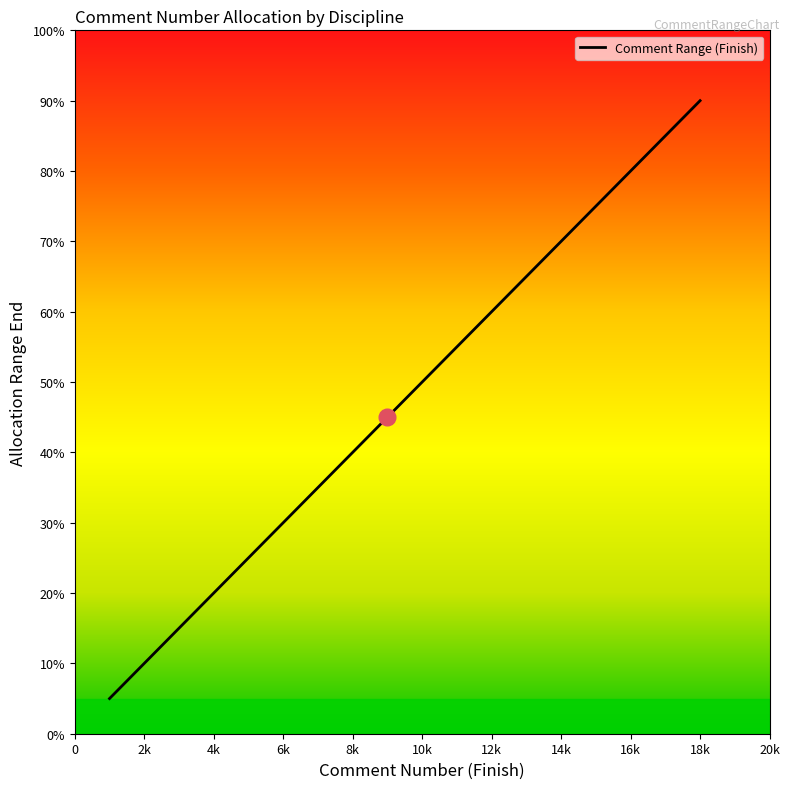

Does the chart have visible grid lines?

No